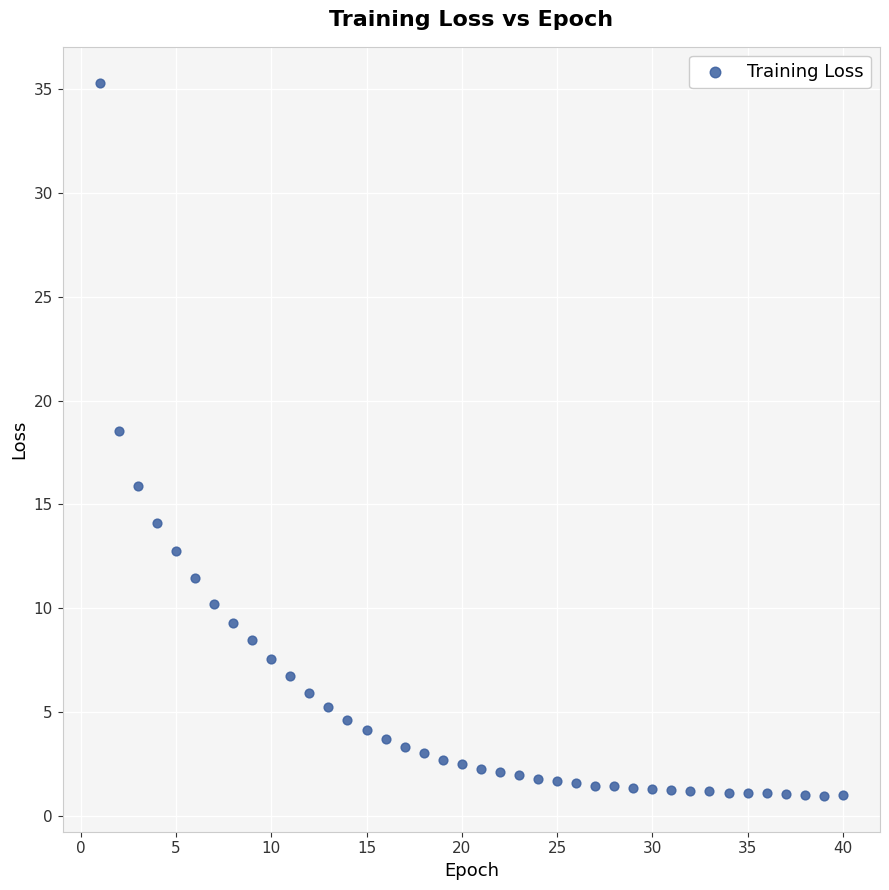

What is the range of Y values (max minus min)?

34.4